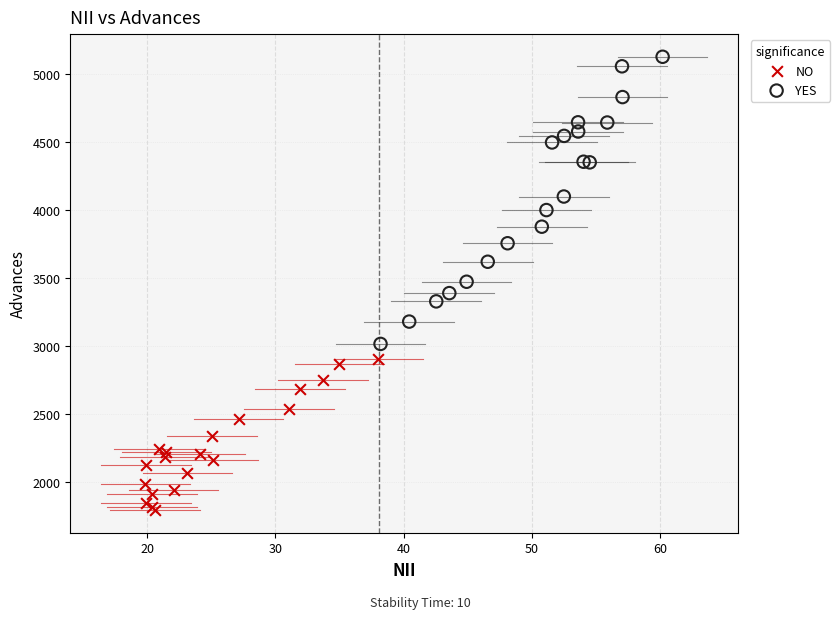

Which series has the largest Y range (max minus min)?

YES